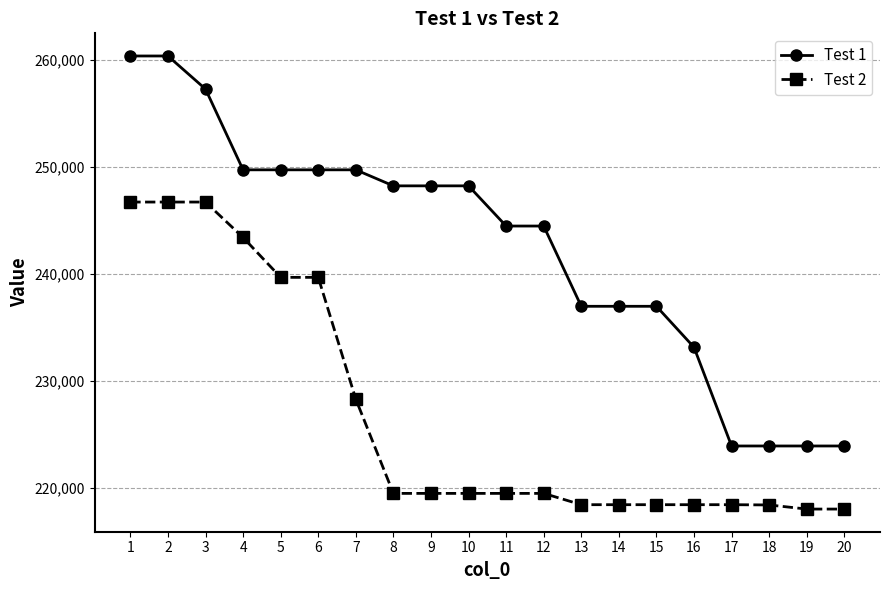

True or false: Test 1 and Test 2 intersect in this chart.

False